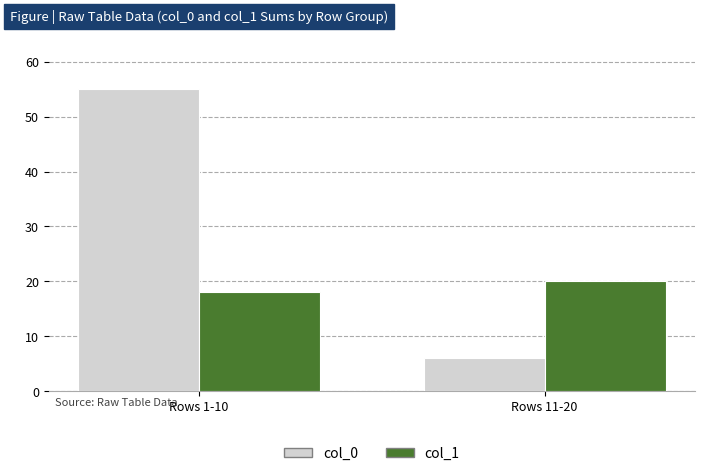

What is the average value of the col_1 series?

19